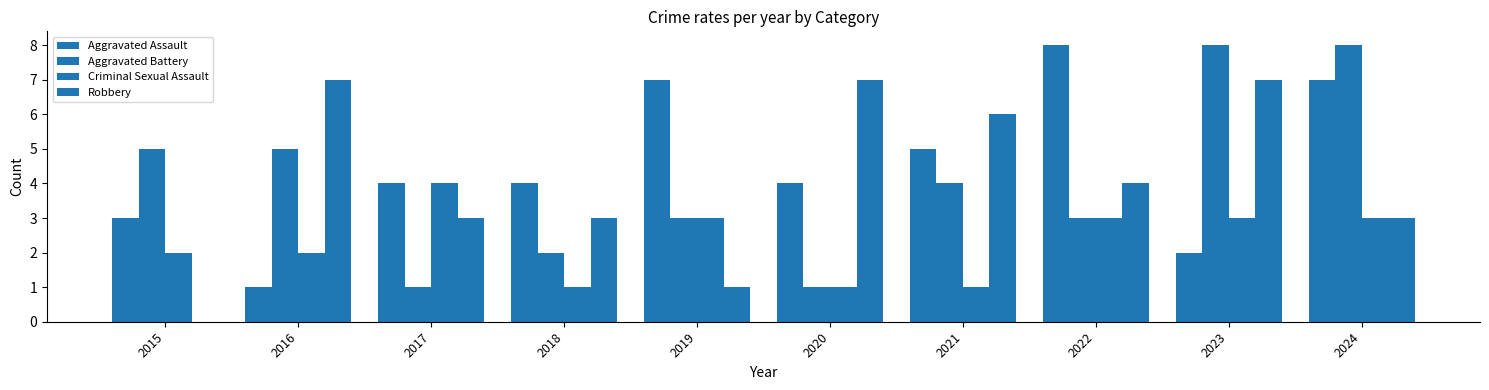

At which label does Aggravated Assault reach its minimum?

2016